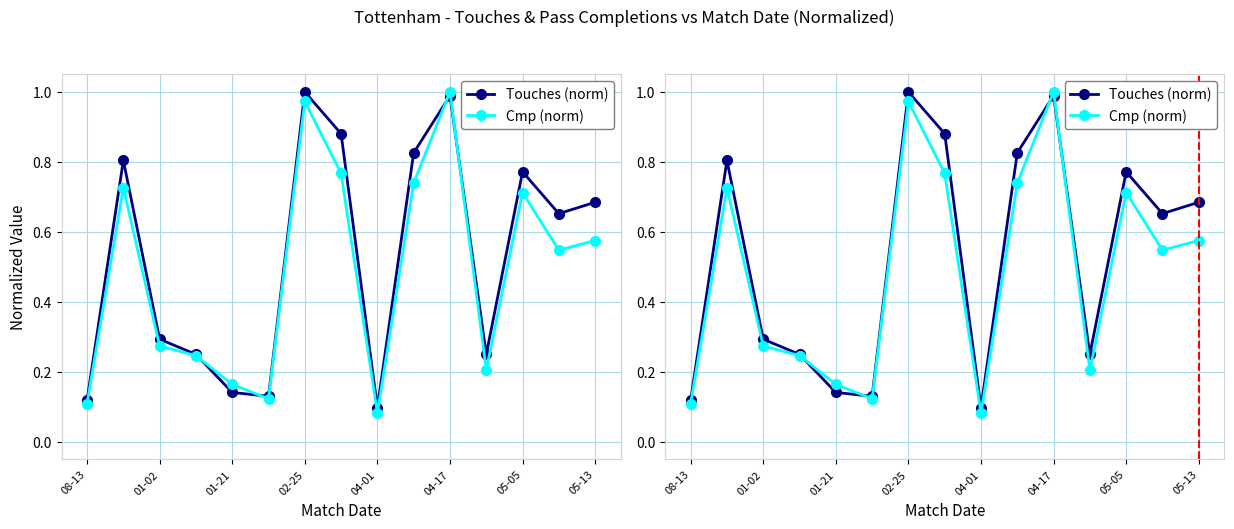

Rank the series by their average value, from highest to lowest.

Touches (norm), Cmp (norm)